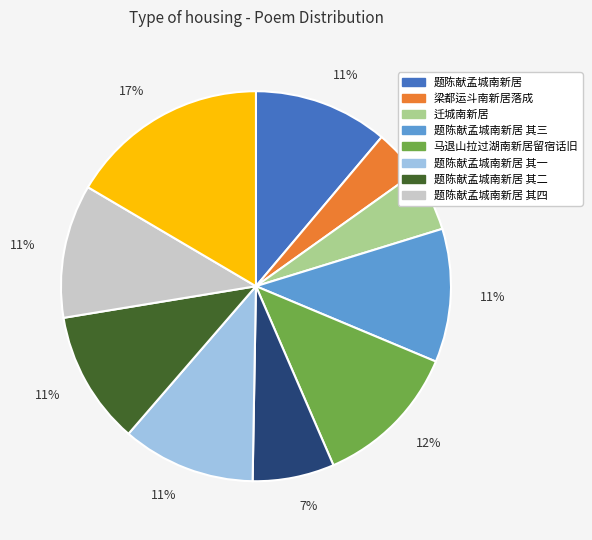

To the nearest percent, what is the difference between the largest and smallest slice percentages?

13%